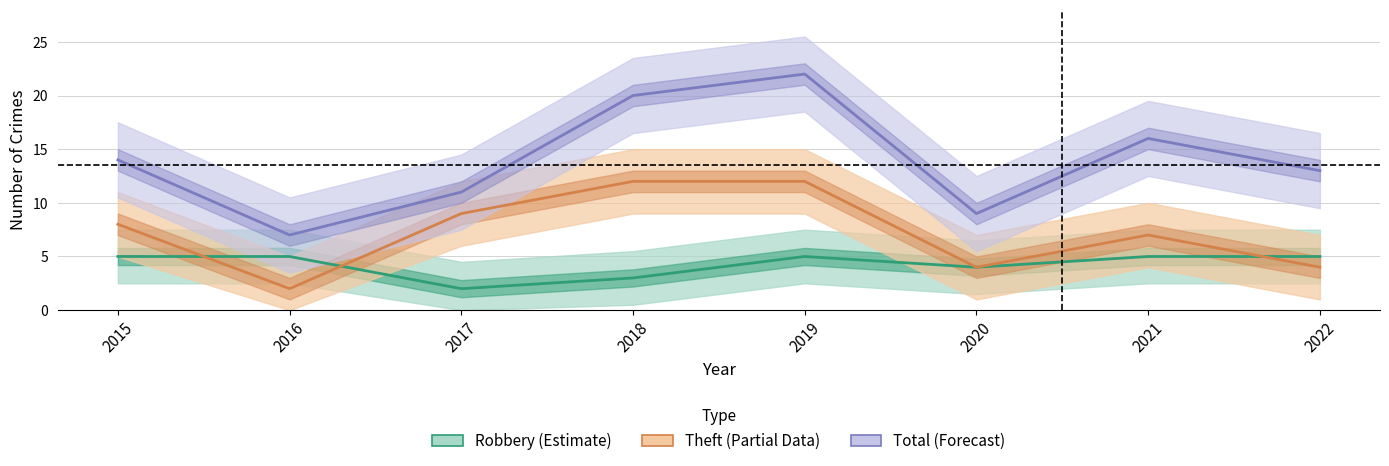

What is the difference between the second highest and minimum values in the Theft (Partial Data) series?

10